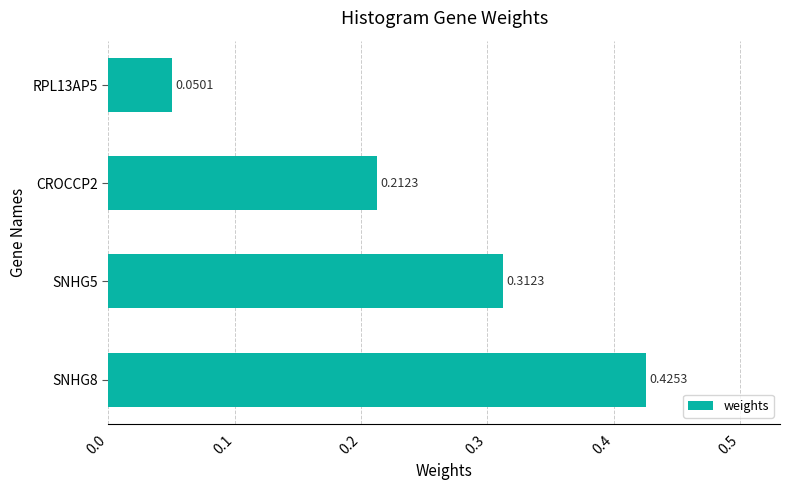

List the labels in order of value, largest first.

SNHG8, SNHG5, CROCCP2, RPL13AP5